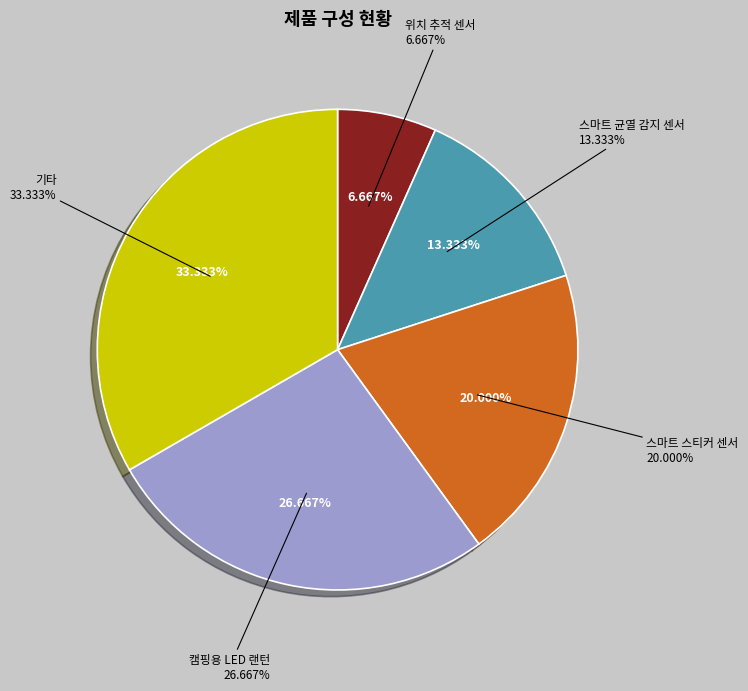

To the nearest percent, what portion does 캠핑용 LED 랜턴 represent?

27%